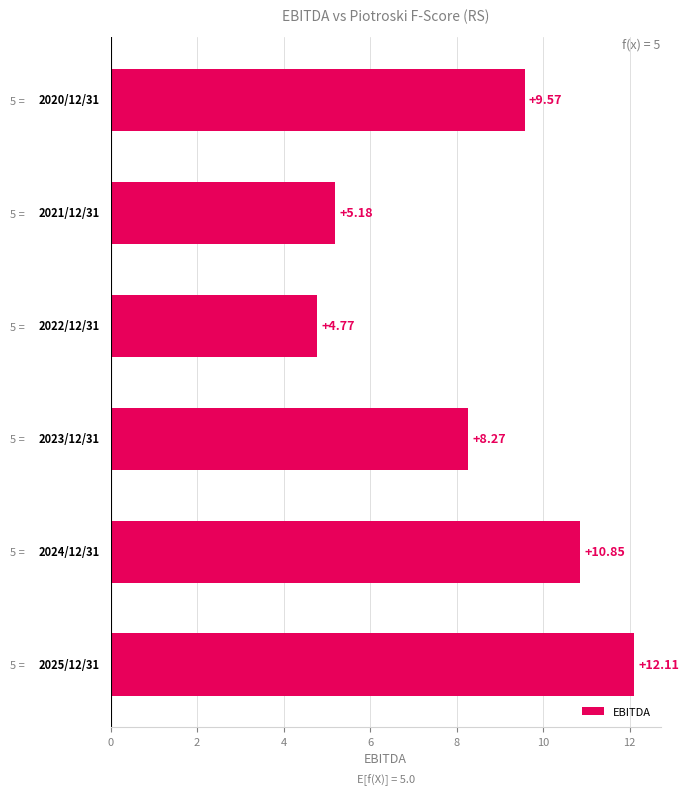

How many bars are there in total?

6